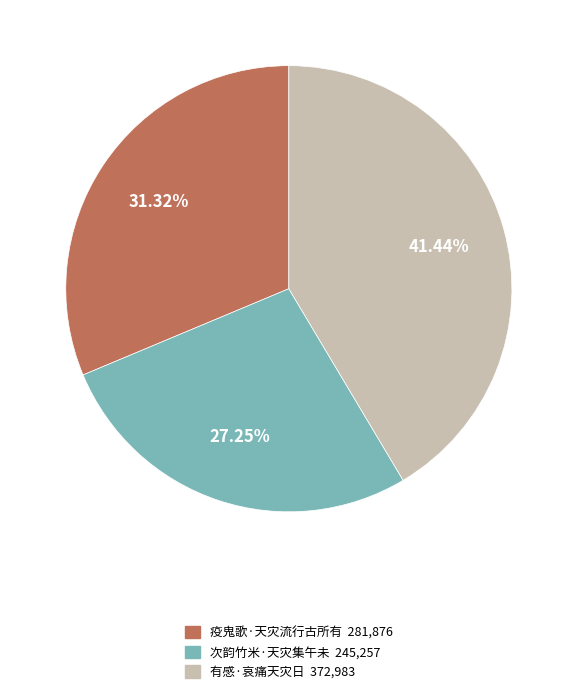

Approximately how many times larger is the value at 有感·哀痛天灾日 compared to 次韵竹米·天灾集午未?

1.5